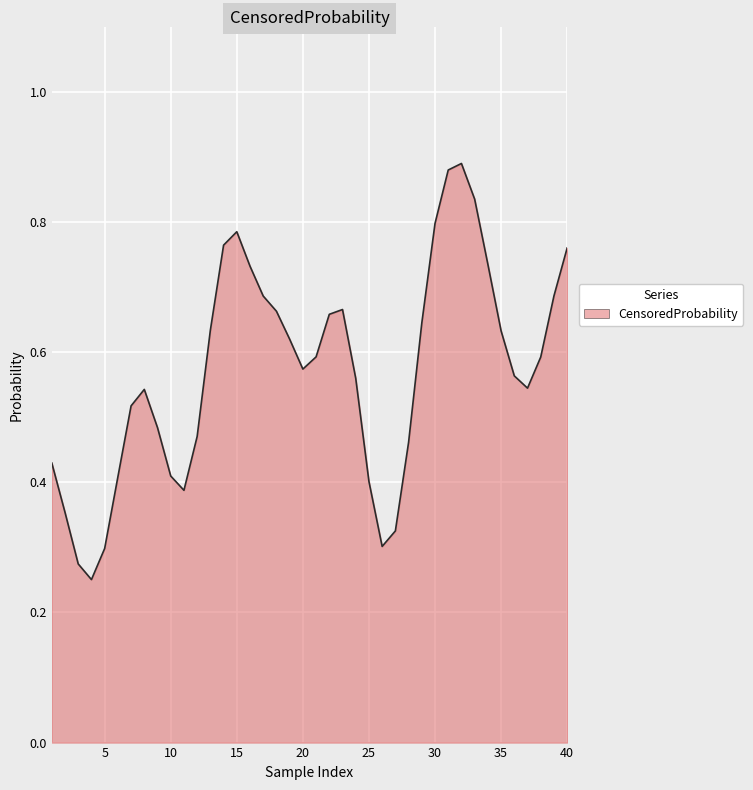

Is this an area chart (filled region under the line)?

Yes